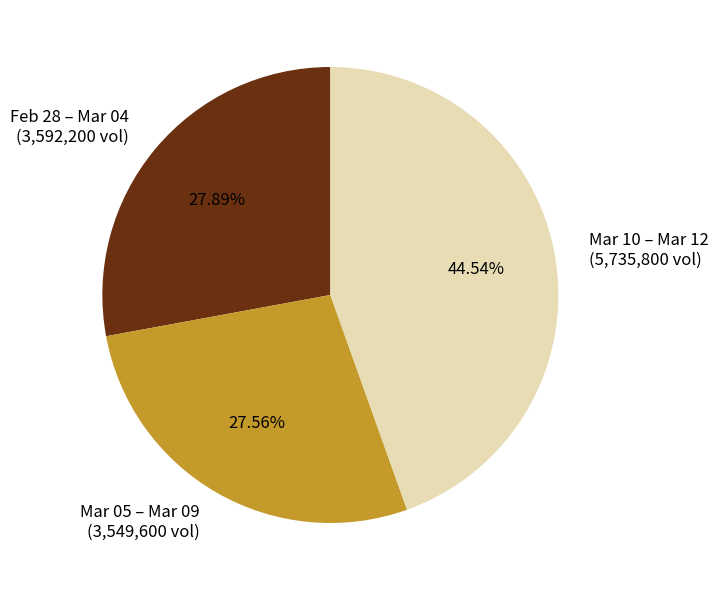

Is there a majority slice in this chart?

No